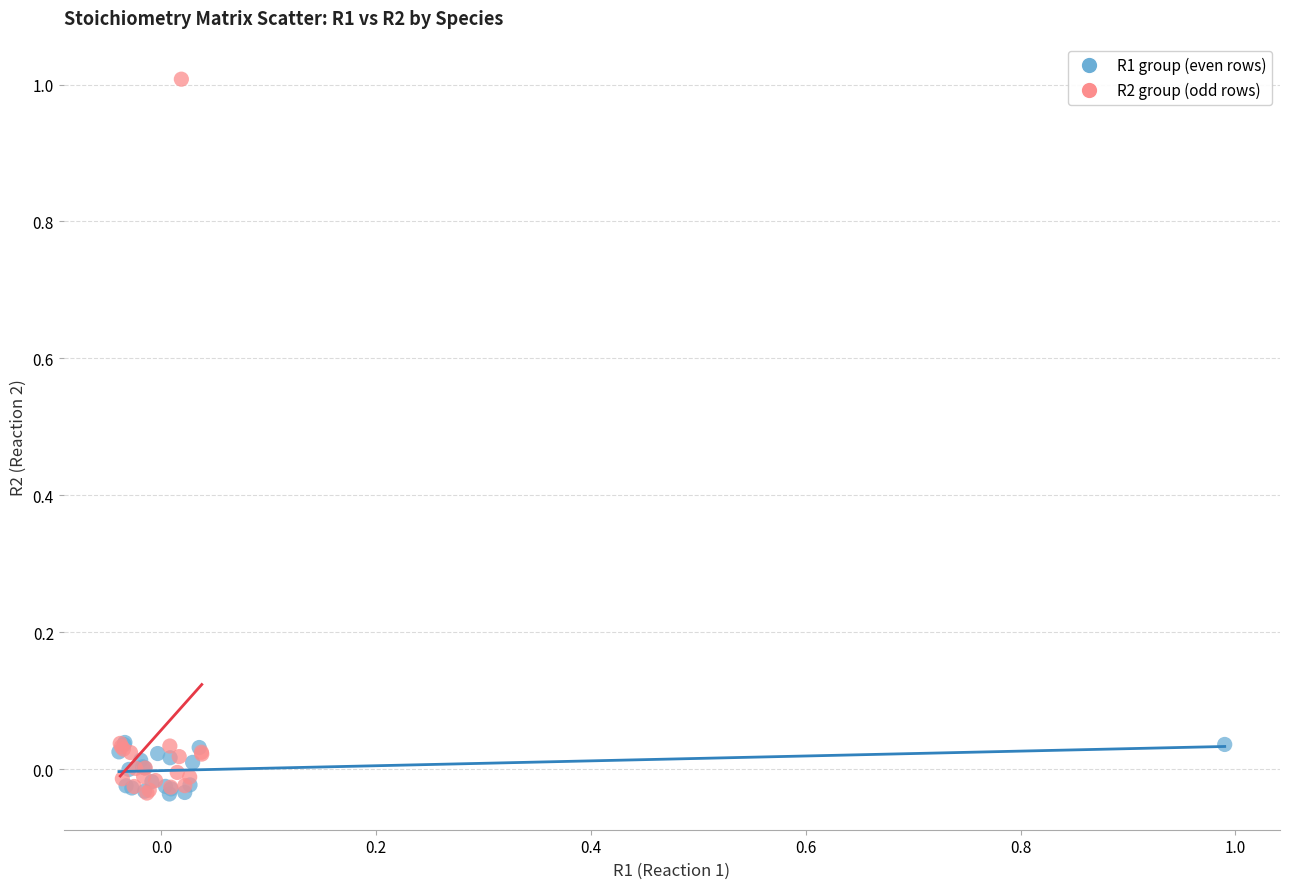

Which series has the widest spread of Y values?

R2 group (odd rows)